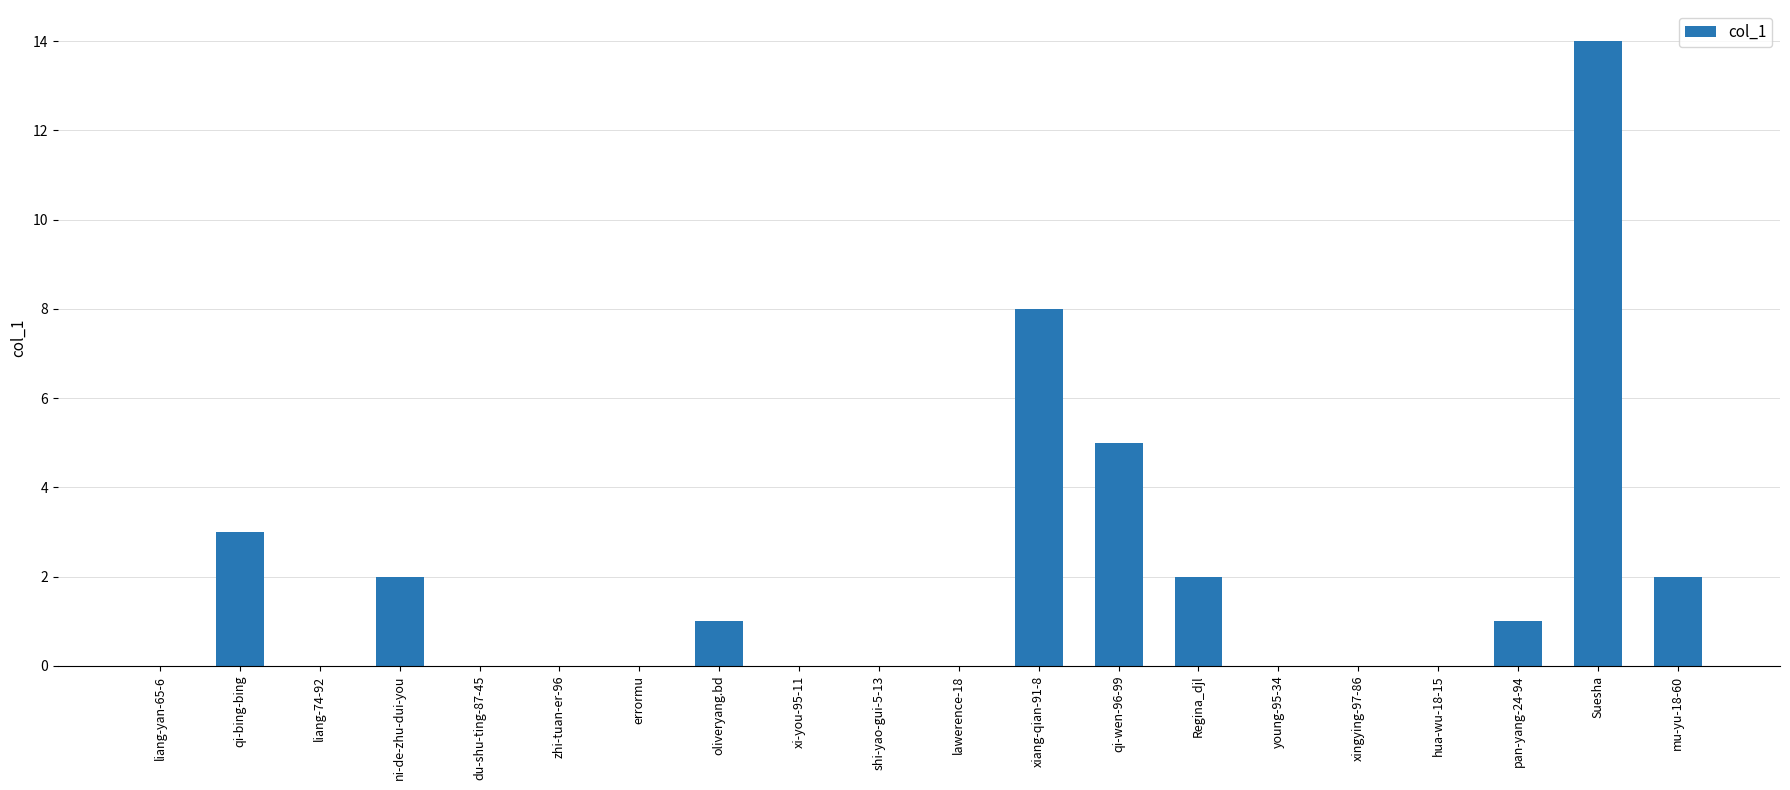

Reading left to right, extract all data points from this chart.

liang-yan-65-6=0	qi-bing-bing=3	liang-74-92=0	ni-de-zhu-dui-you=2	du-shu-ting-87-45=0	zhi-tuan-er-96=0	errormu=0	oliveryang.bd=1	xi-you-95-11=0	shi-yao-gui-5-13=0	lawerence-18=0	xiang-qian-91-8=8	qi-wen-96-99=5	Regina_djl=2	young-95-34=0	xingying-97-86=0	hua-wu-18-15=0	pan-yang-24-94=1	Suesha=14	mu-yu-18-60=2